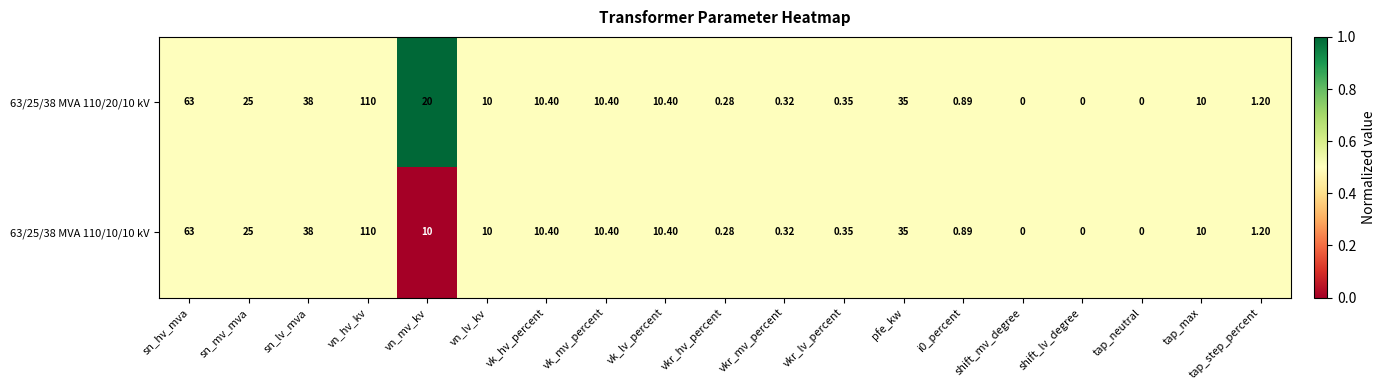

At which category is the sum across all series the highest?

vn_hv_kv